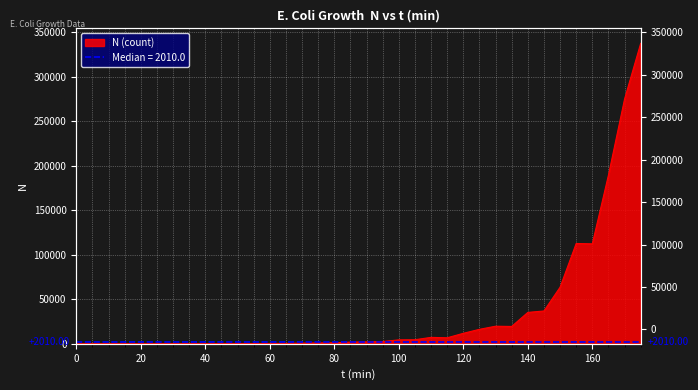

What is the sum of the values at 175 and 75?

338657